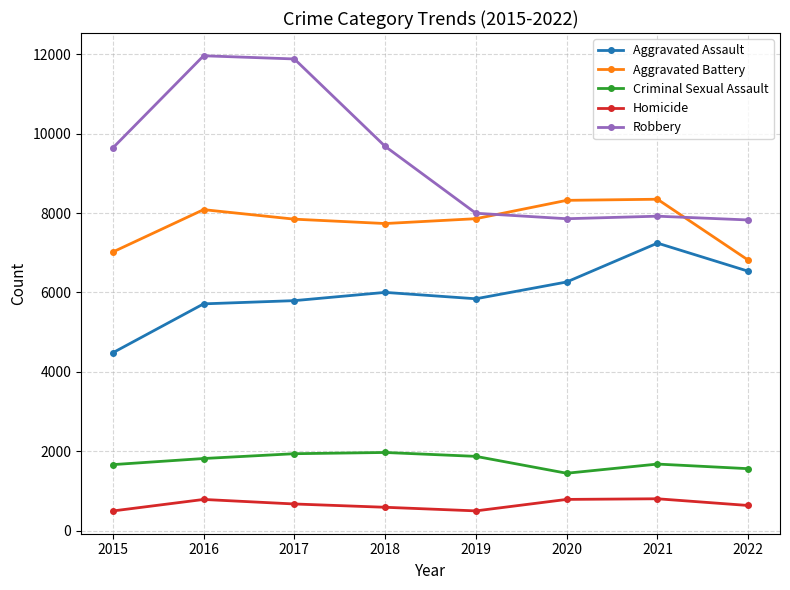

How many interior local valleys does the Aggravated Battery series have?

1